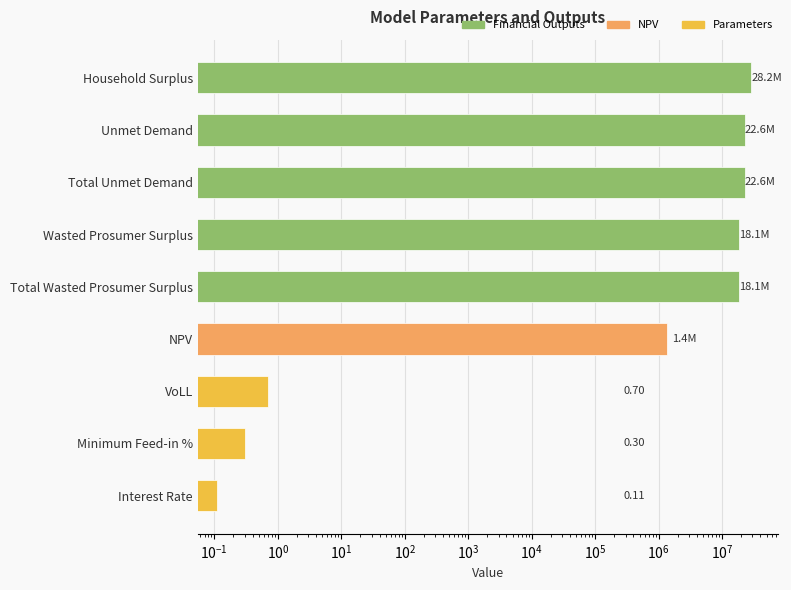

True or false: the data shows 38878819.0 at Total Unmet Demand.

False